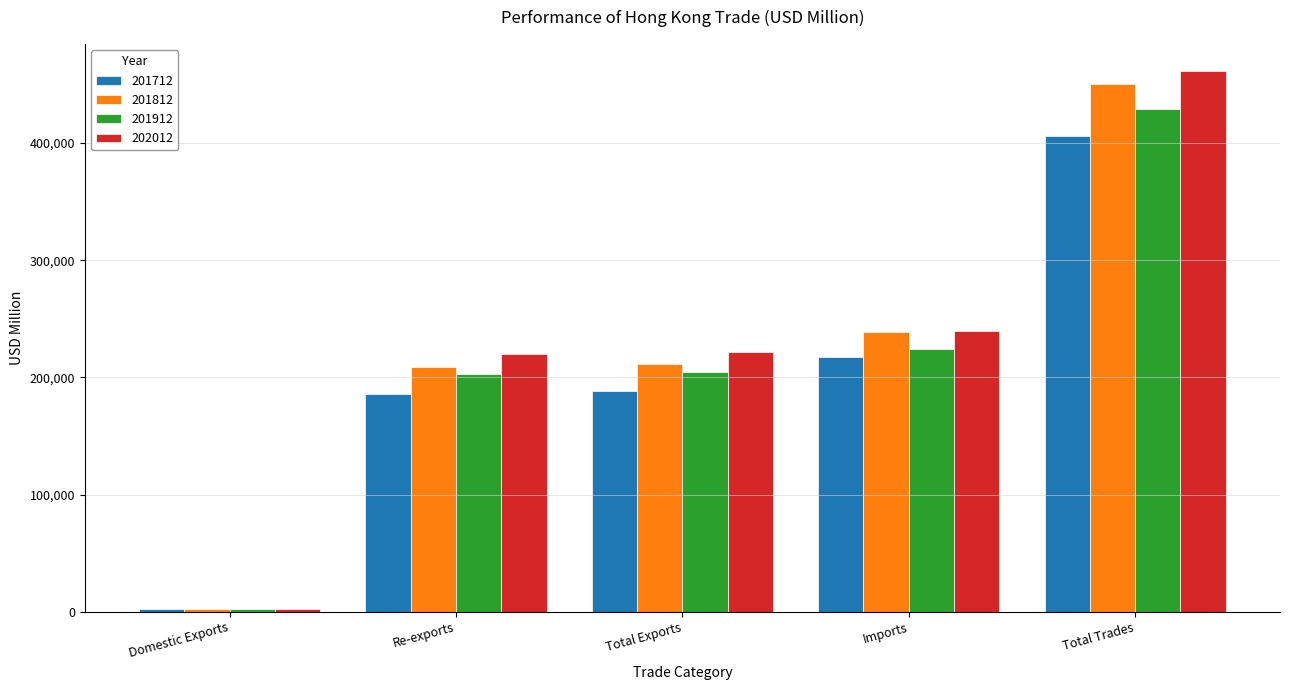

Which series changed the most between Domestic Exports and Imports?

202012